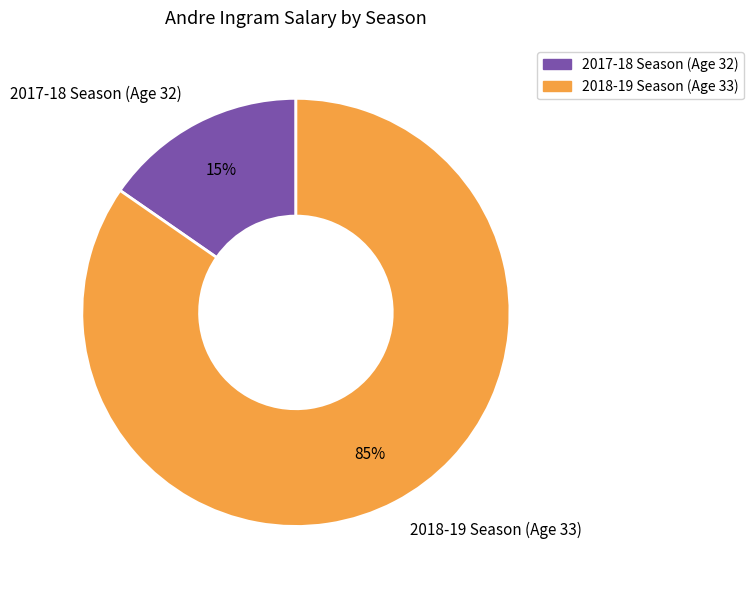

To the nearest percent, what is the combined percentage of 2018-19 Season (Age 33) and 2017-18 Season (Age 32)?

100%